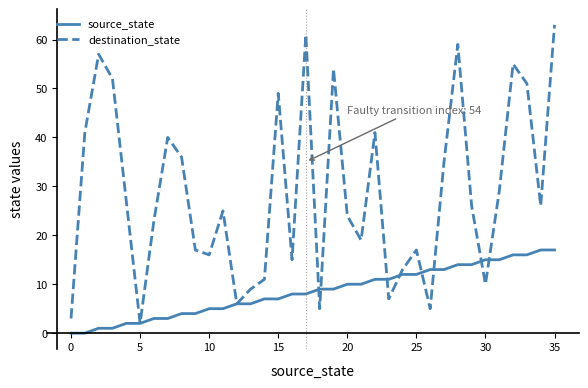

List the series in order of their peak value, lowest first.

source_state, destination_state